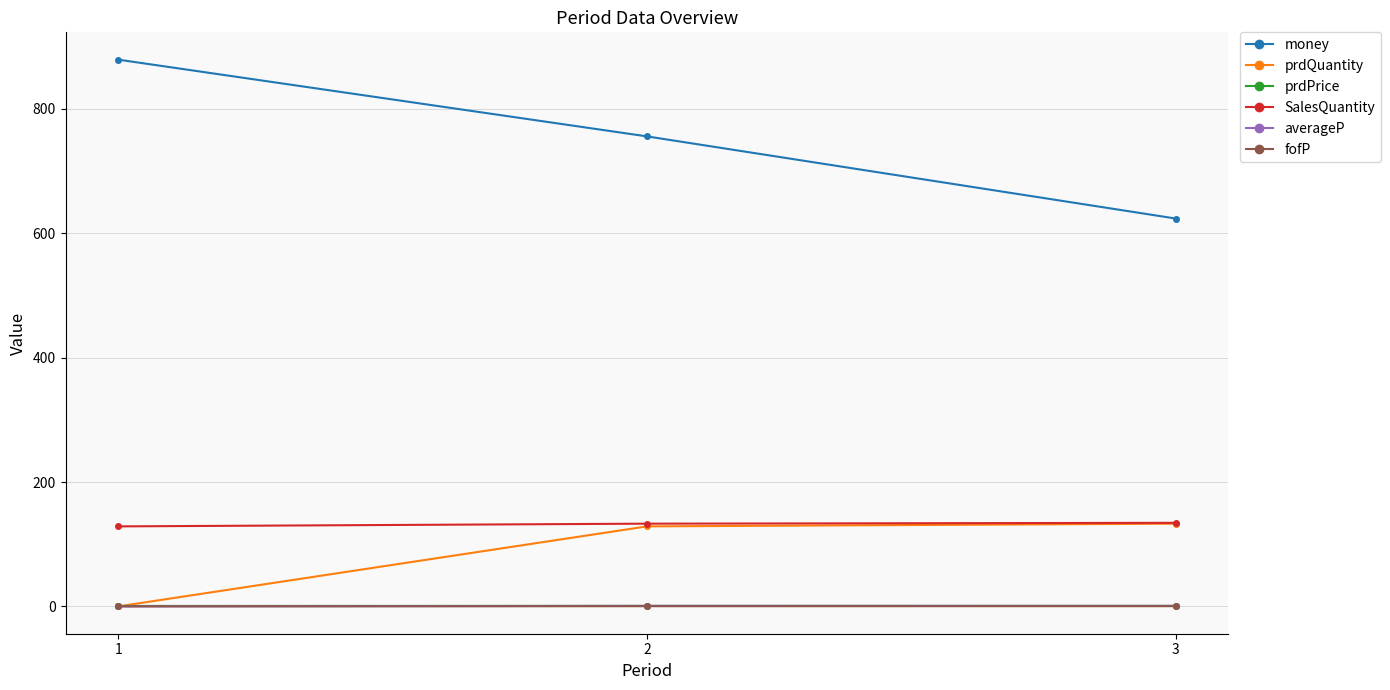

What is the total value across all series at 2?

1019.4